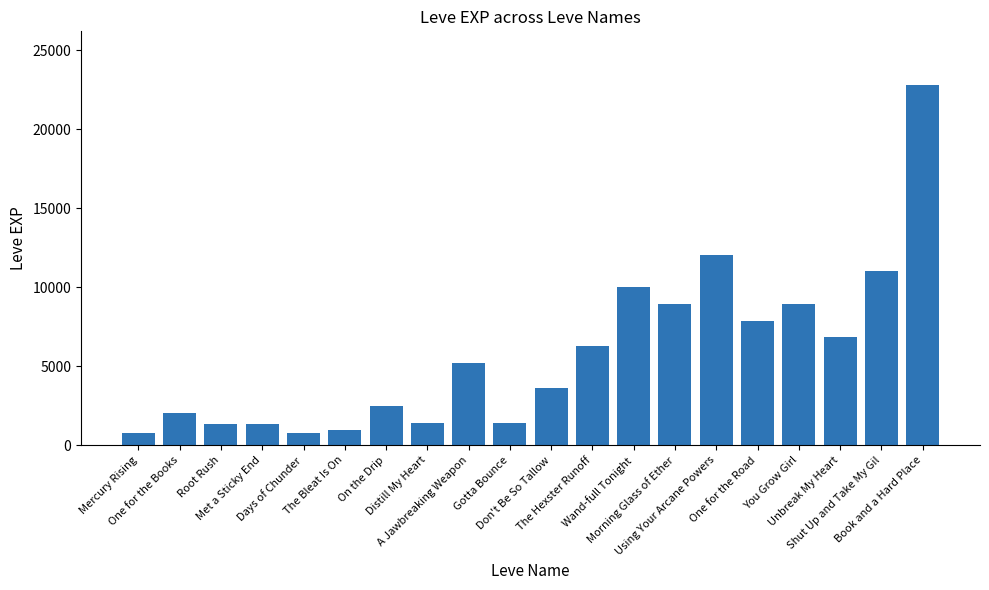

What is the maximum value shown in the chart?

22790